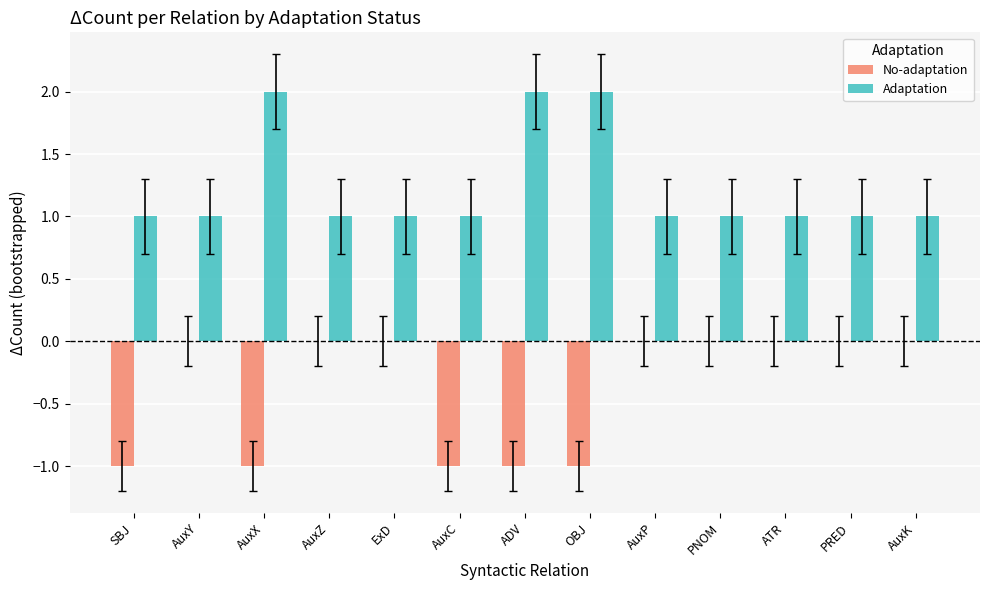

Reading left to right, what are all the values shown in this chart?

No-adaptation: SBJ=-1	AuxY=0	AuxX=-1	AuxZ=0	ExD=0	AuxC=-1	ADV=-1	OBJ=-1	AuxP=0	PNOM=0	ATR=0	PRED=0	AuxK=0
Adaptation: SBJ=1	AuxY=1	AuxX=2	AuxZ=1	ExD=1	AuxC=1	ADV=2	OBJ=2	AuxP=1	PNOM=1	ATR=1	PRED=1	AuxK=1